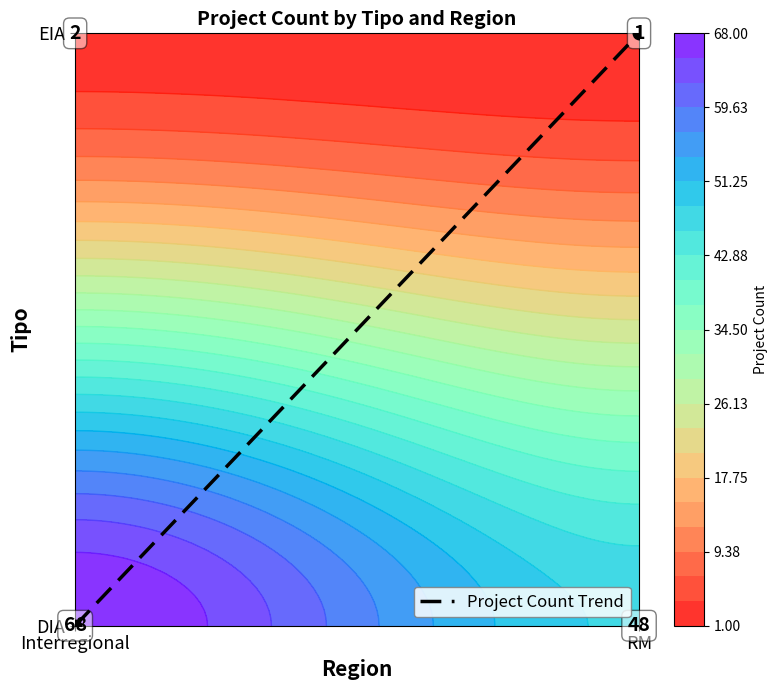

Reading left to right, what are all the values shown in this chart?

Interregional=0	RM=1